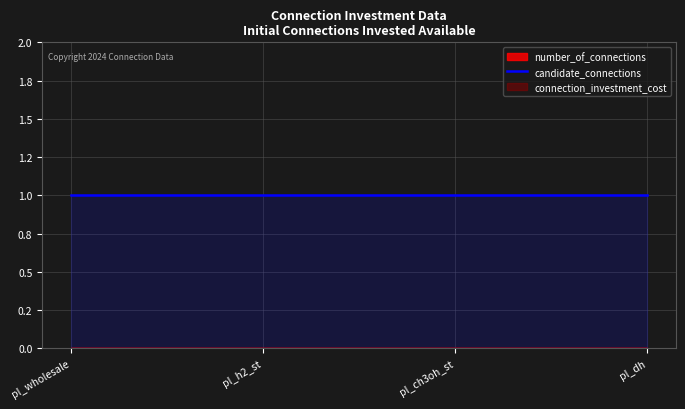

True or false: candidate_connections has a value of 0 at pl_h2_st.

False